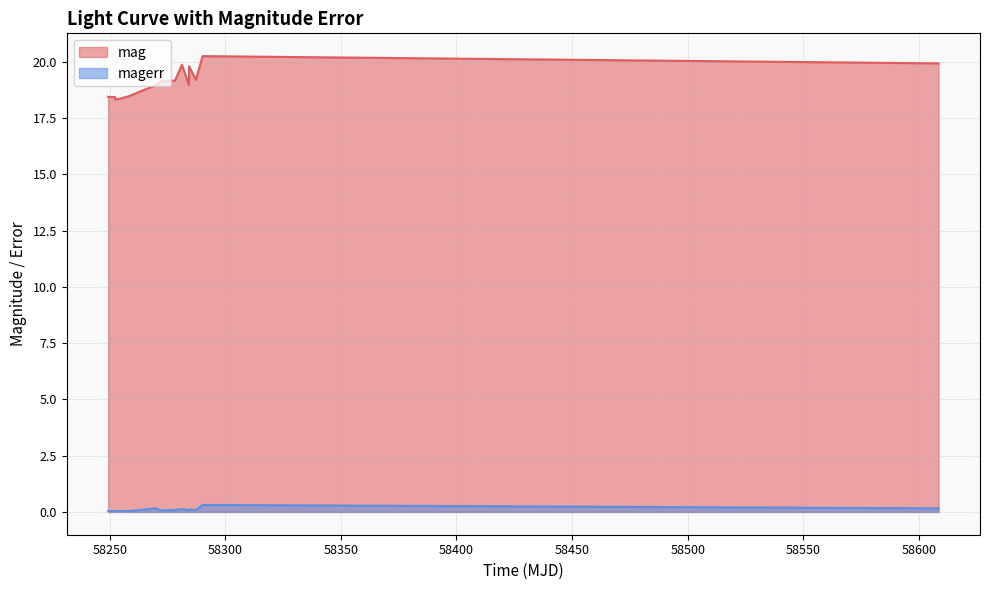

Which series has the largest range (max minus min)?

mag